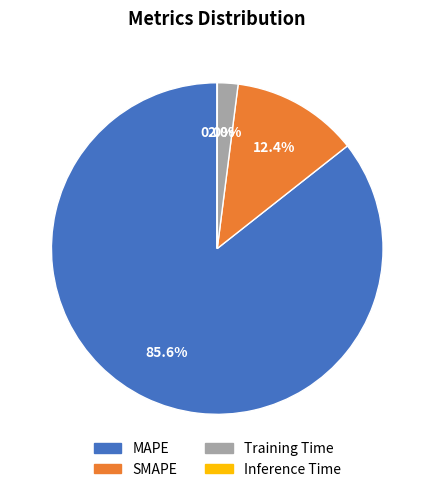

What is the largest slice in the pie chart?

MAPE